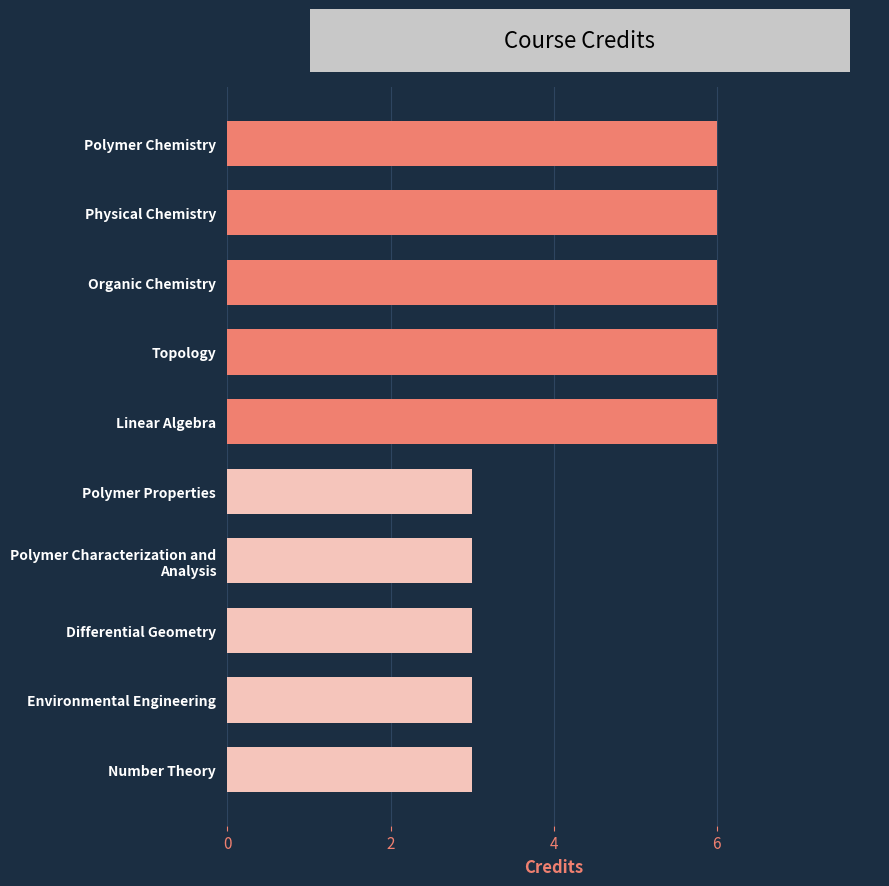

The value at Physical Chemistry is 2. True or false?

False